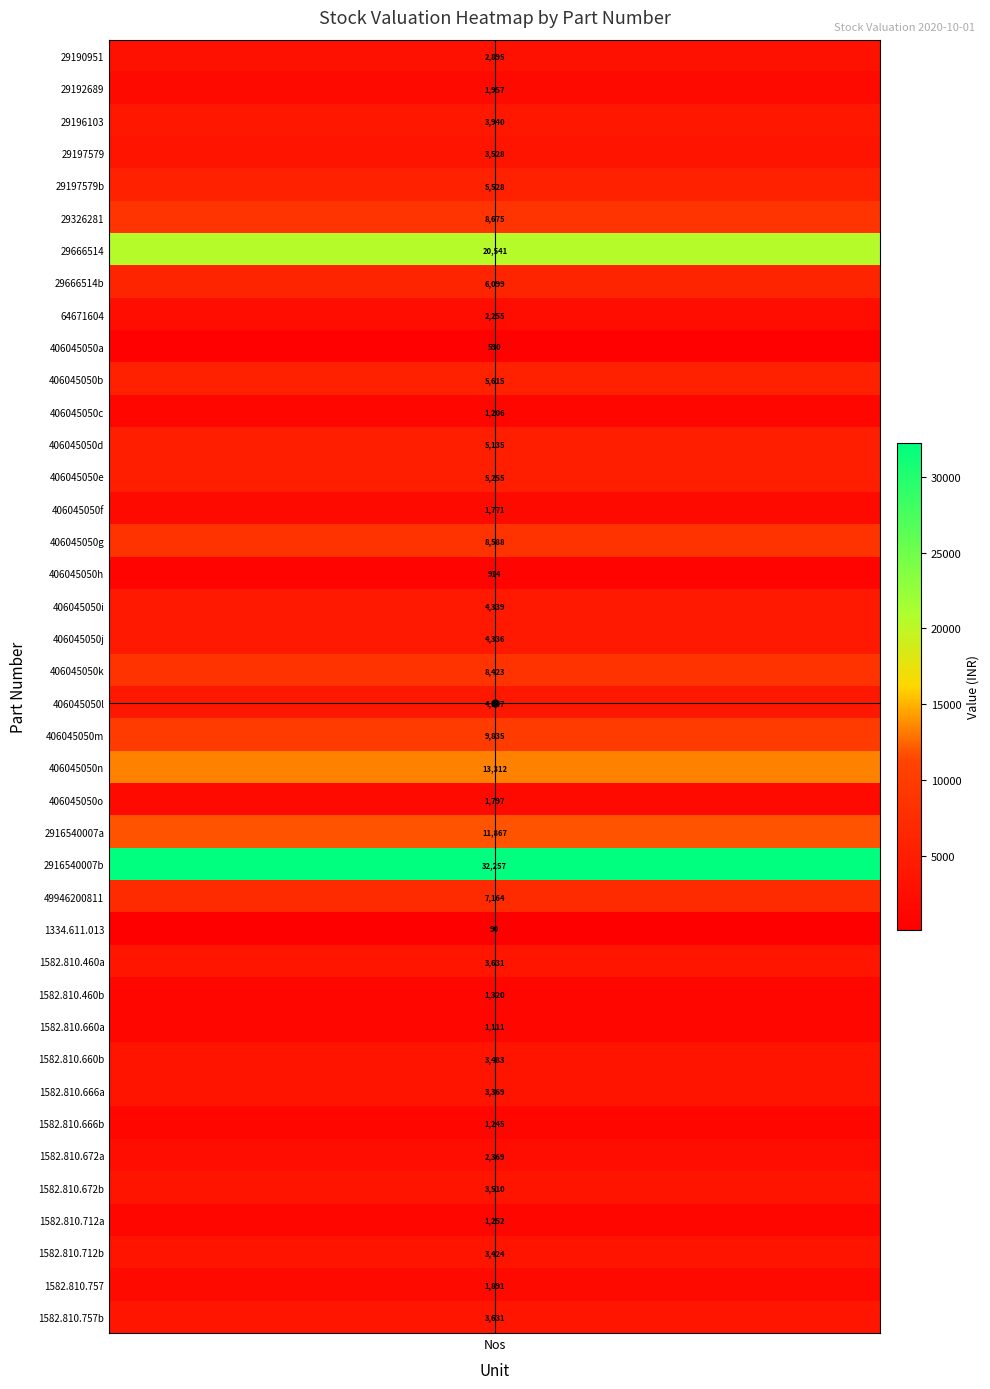

What is the ratio of the value at 4 to the value at 30?

5.0